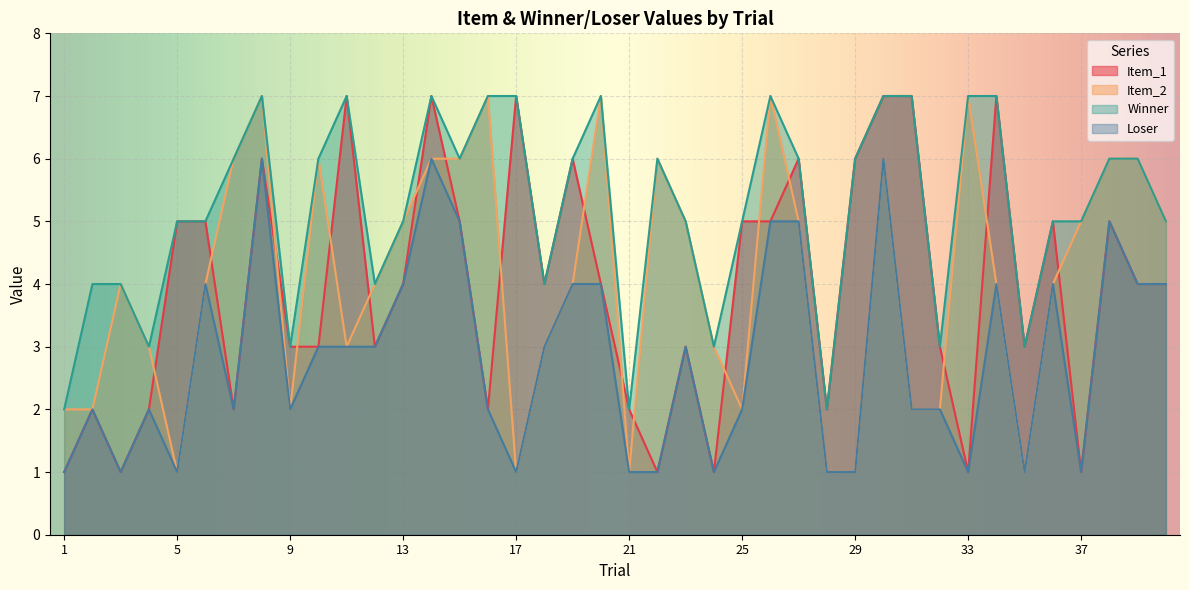

Where is the first local maximum for Winner?

8